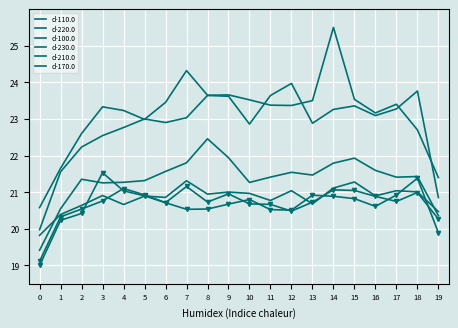

Which series has the largest range (max minus min)?

d-100.0